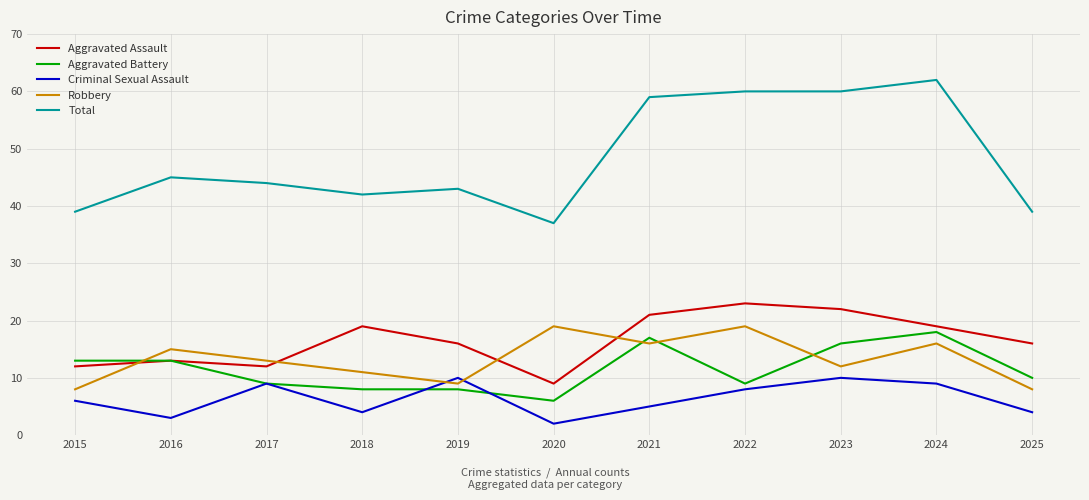

What is the difference between the maximum and minimum values in the Total series?

25